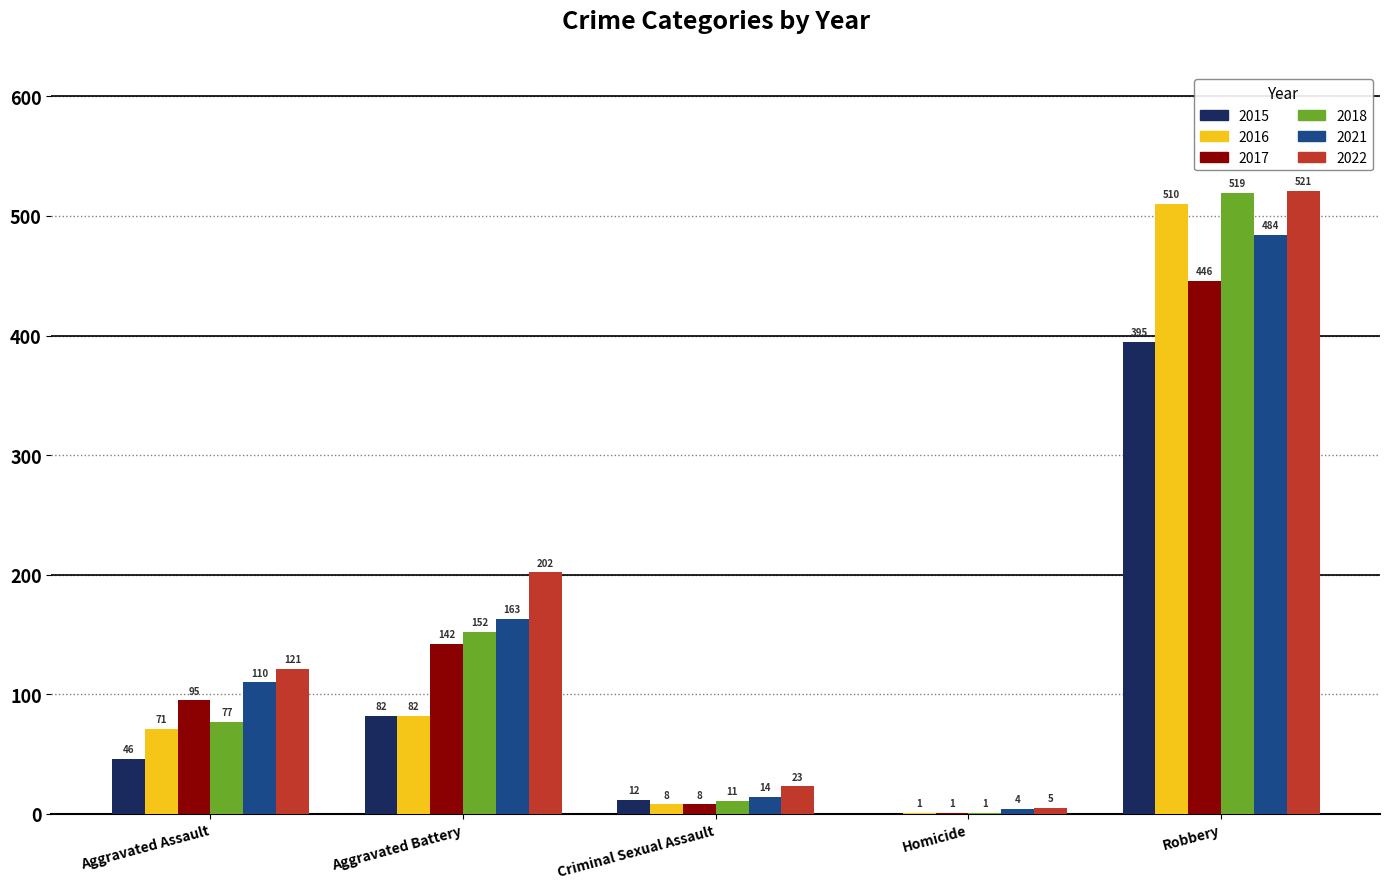

Are the bars horizontal?

No